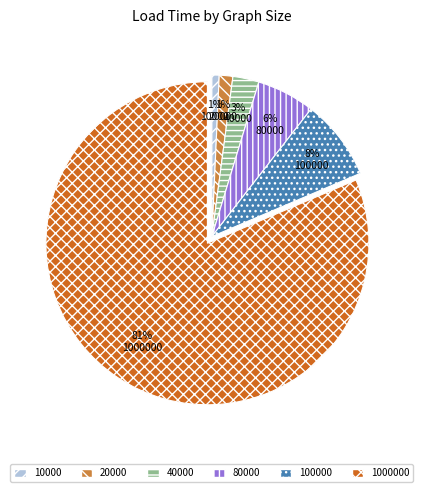

How many slices are in this pie chart?

6